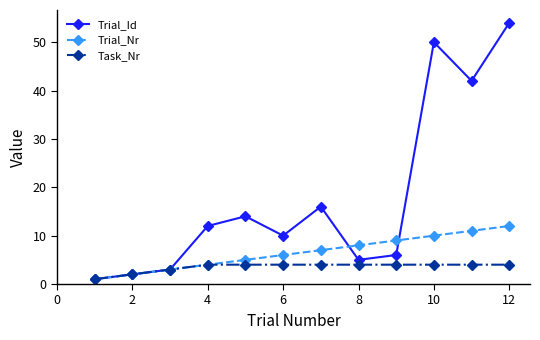

Rank the series by their maximum value, from highest to lowest.

Trial_Id, Trial_Nr, Task_Nr